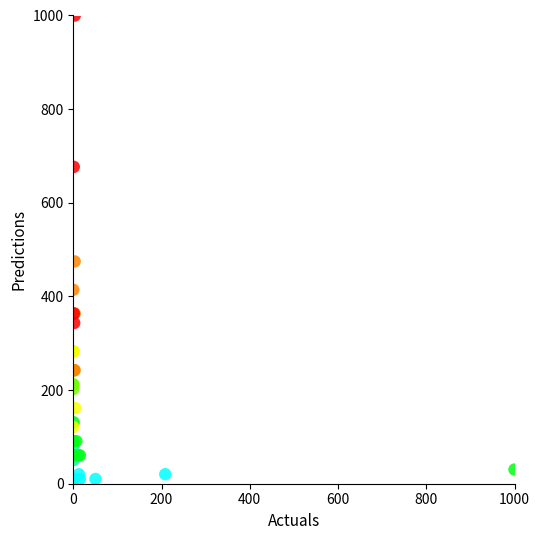

What Y value in the scatter plot is closest to 505?

474.7